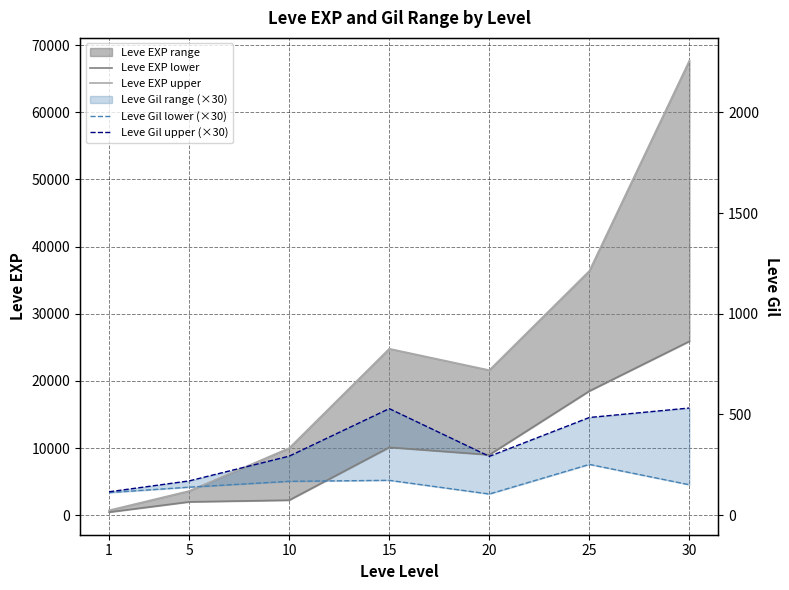

Reading left to right, what are all the values shown in this chart?

Leve EXP lower: 1=450	5=1980	10=2230	15=10100	20=8990	25=18490	30=25900
Leve EXP upper: 1=720	5=3600	10=9990	15=24790	20=21600	25=36390	30=67730
Leve Gil lower (×30): 1=3360	5=4170	10=5040	15=5190	20=3150	25=7560	30=4530
Leve Gil upper (×30): 1=3480	5=5100	10=8790	15=15870	20=8760	25=14550	30=15960